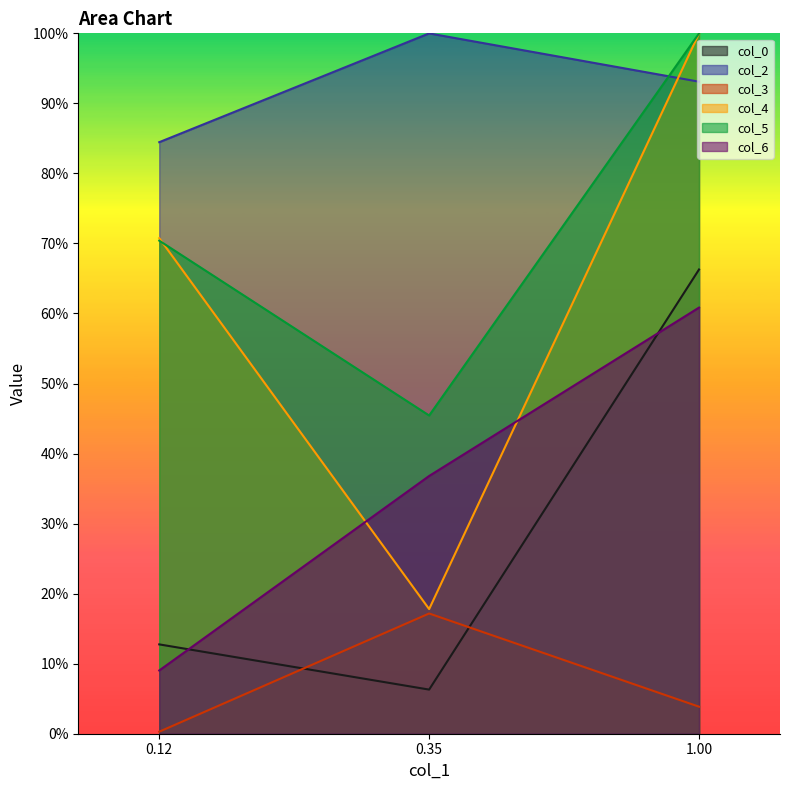

What is the difference between the highest and lowest values at 0.35?

0.9